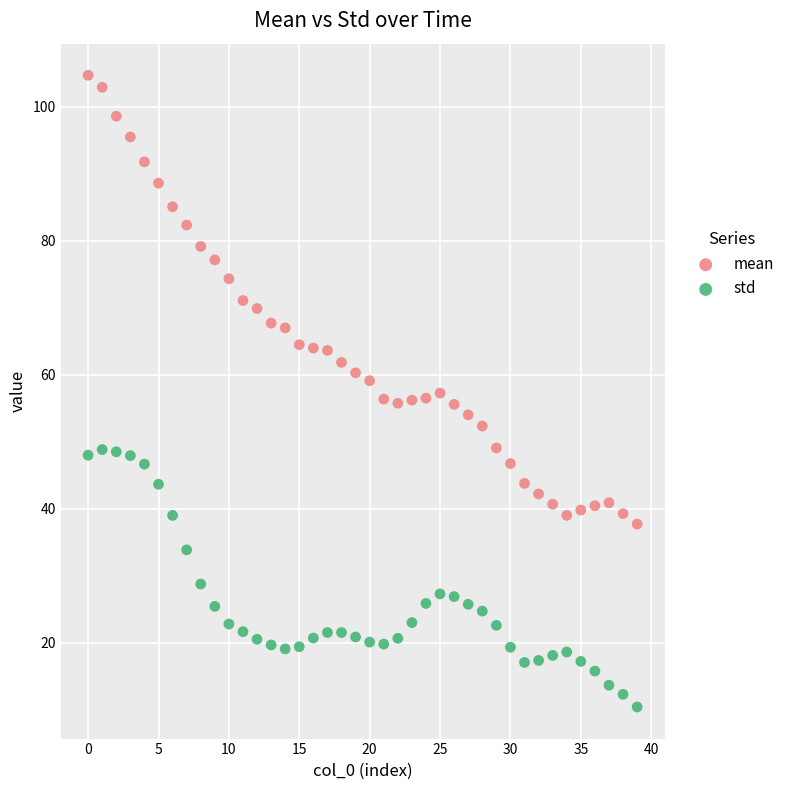

Across all data points, what is the range of Y values (max minus min)?

94.4